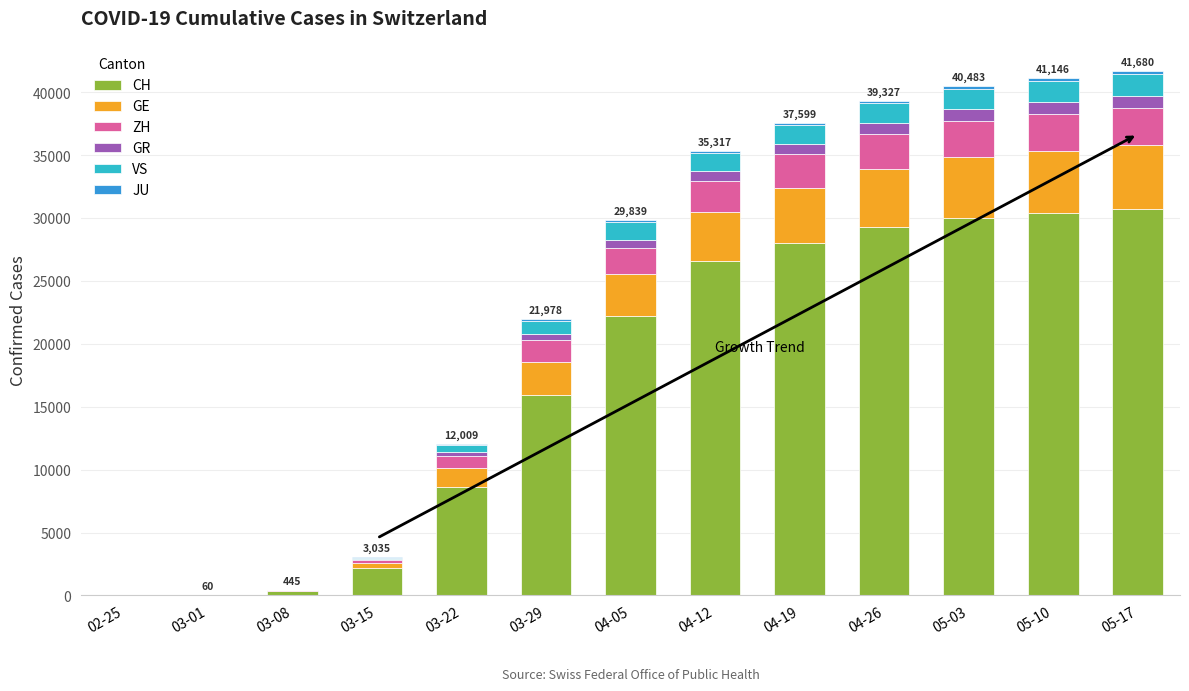

At which label does GE first exceed 3289?

04-12